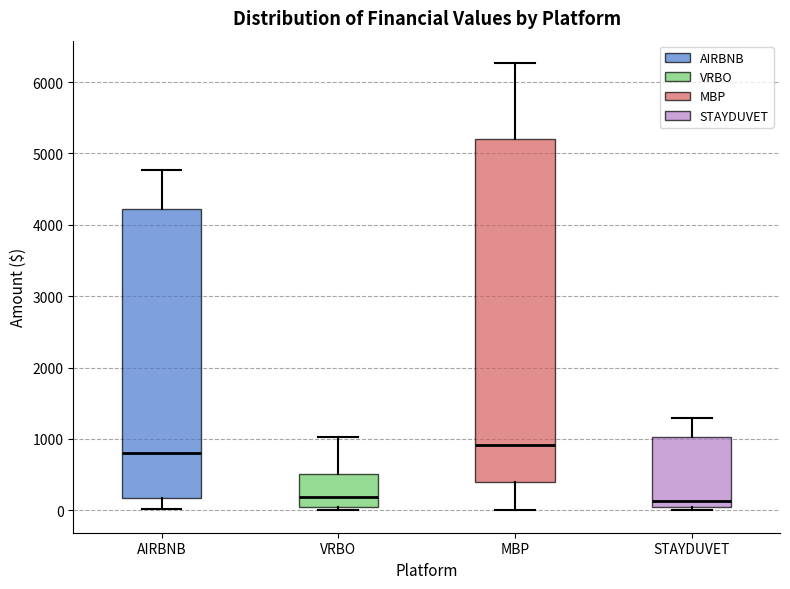

Which box is the tallest, from its lower edge to its upper edge?

MBP